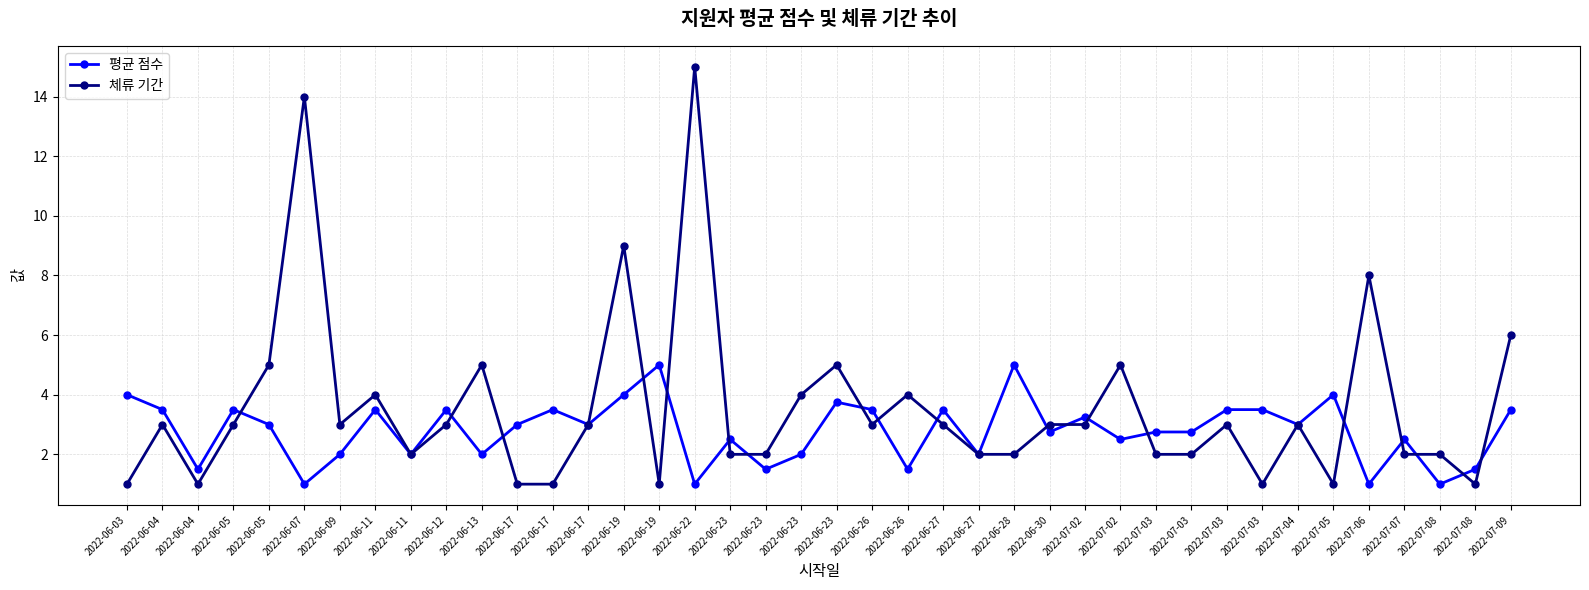

Count the number of categories in the chart.

40